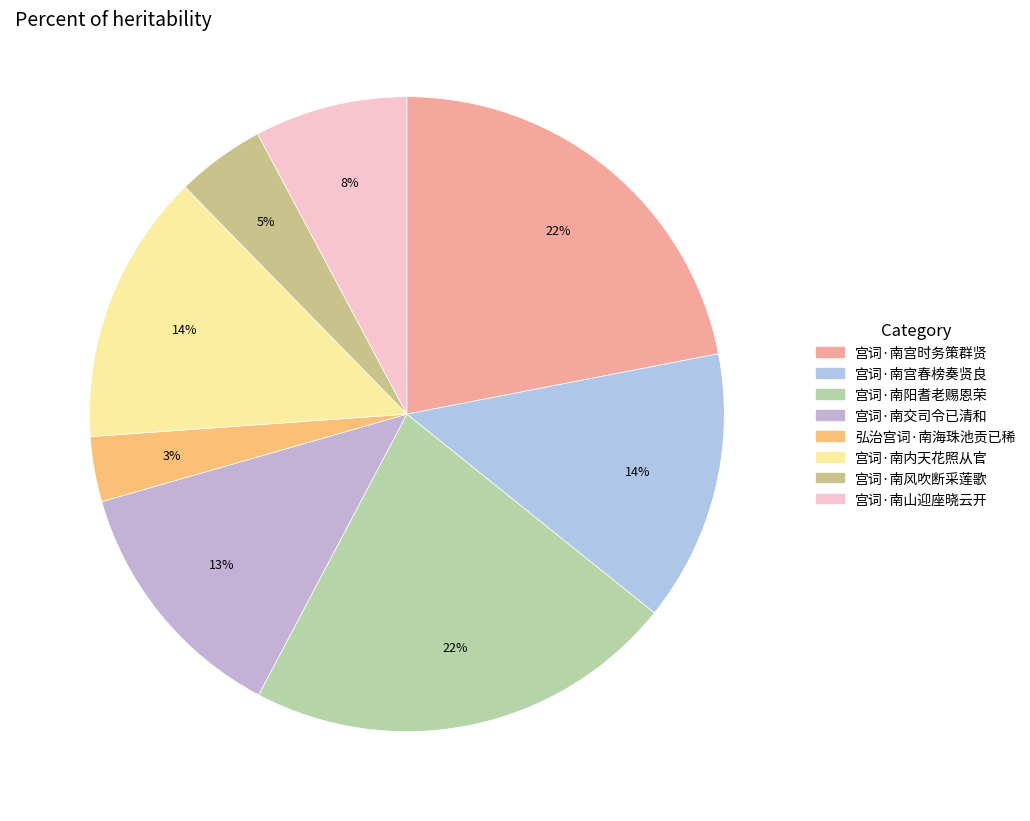

What is the smallest slice in the pie chart?

弘治宫词·南海珠池贡已稀